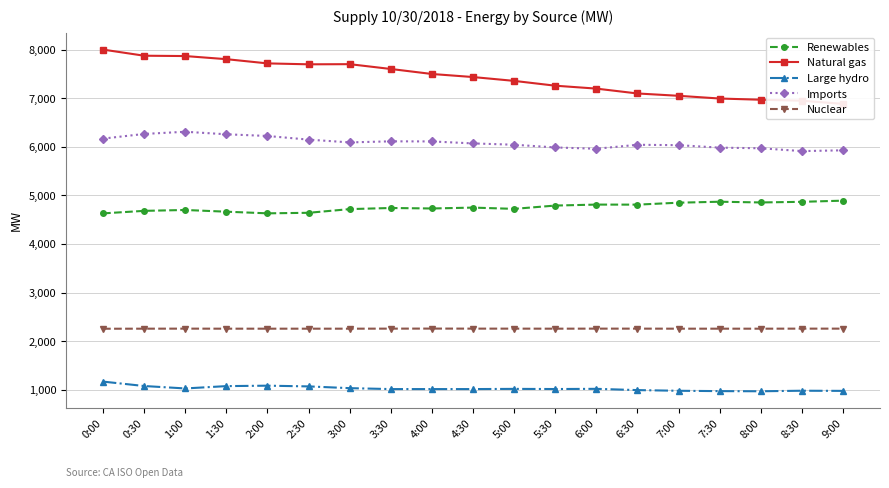

How many values in the Nuclear series are below 2258?

1